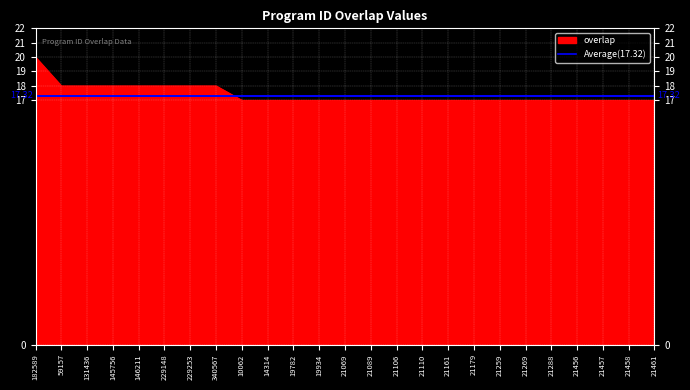

Where is the data nearest to the value 18?

59157